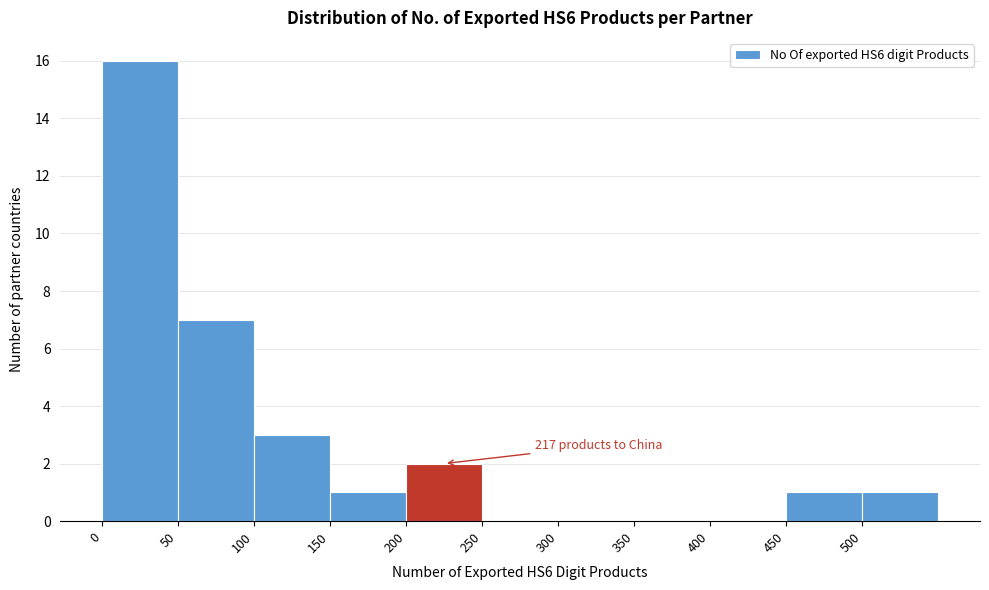

Over which range of the x-axis is the bar tallest?

0 to 50